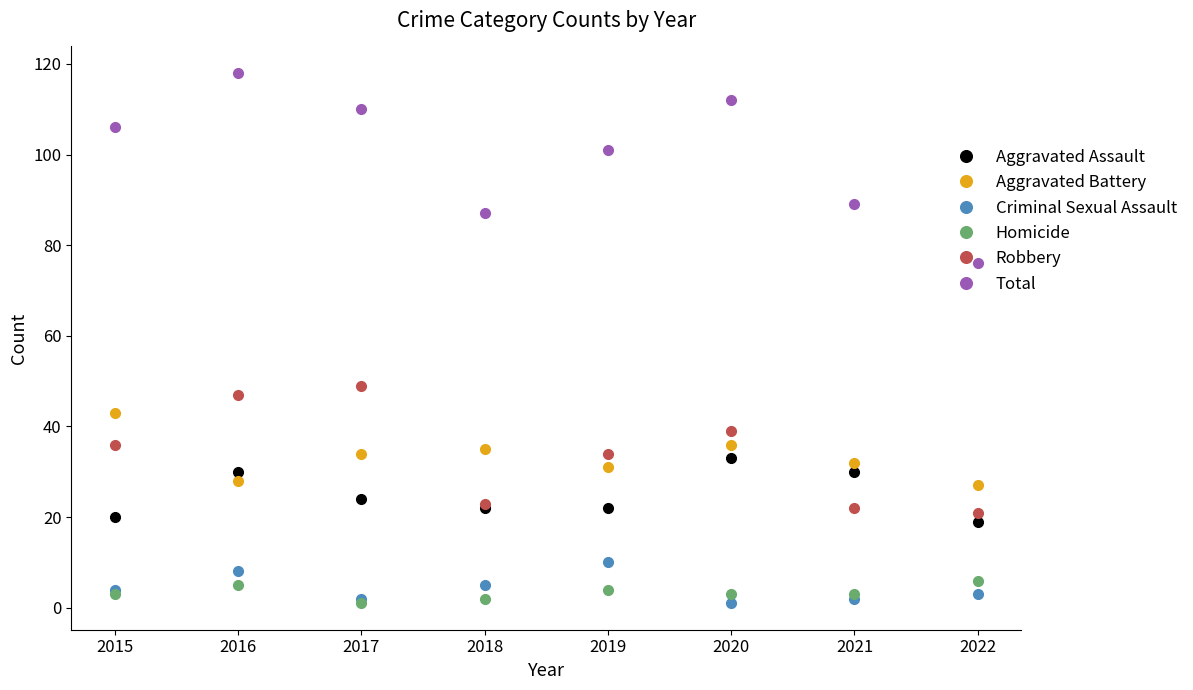

True or false: Criminal Sexual Assault has more than 0 interior local peaks.

True